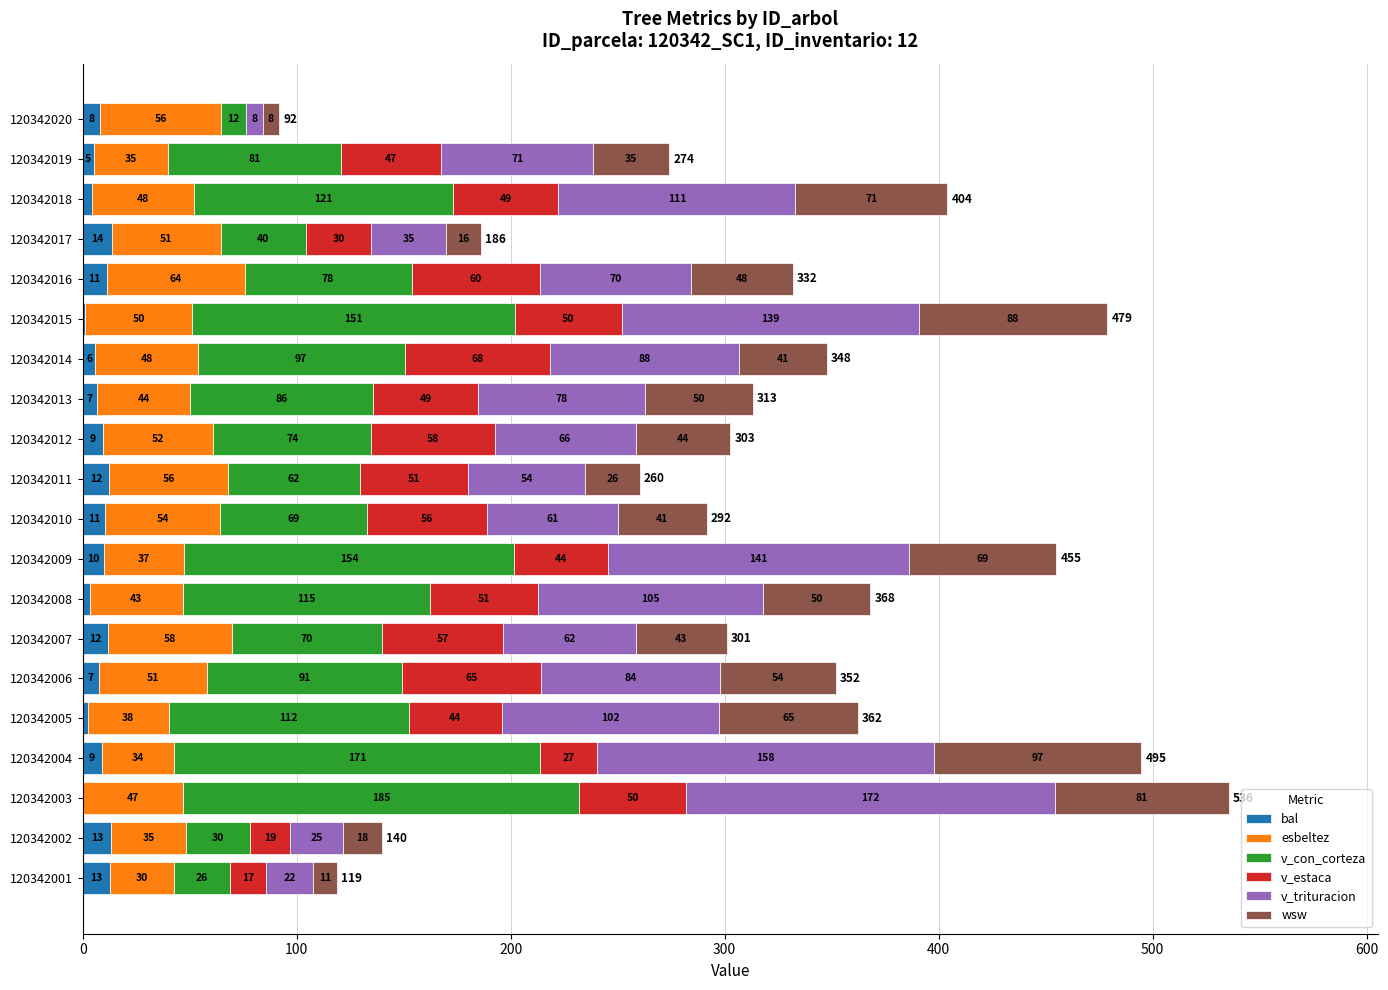

At which category is the sum across all series the highest?

120342003